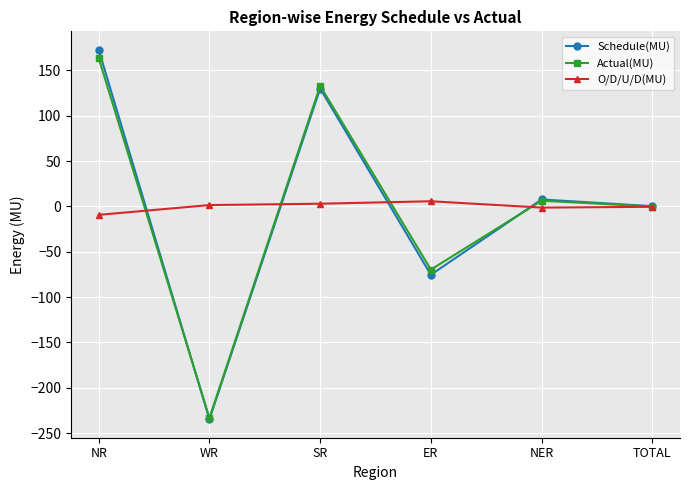

What is the sum of the Schedule(MU) values at WR and ER?

-310.2